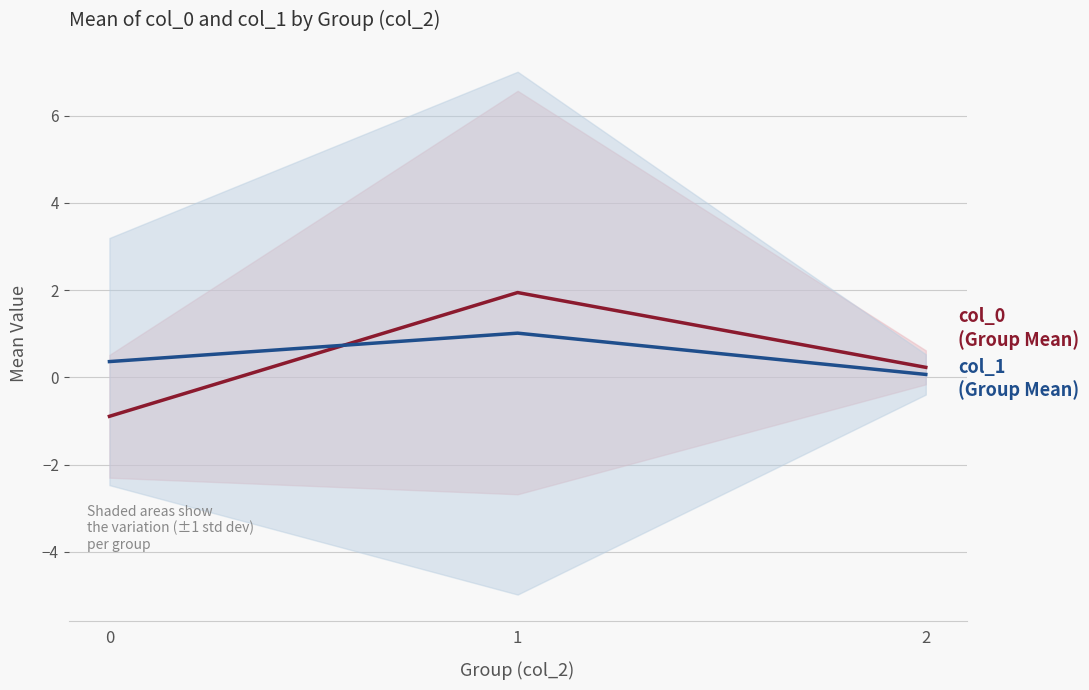

Rank the series by their average value, from lowest to highest.

col_0 (Group Mean), col_1 (Group Mean)